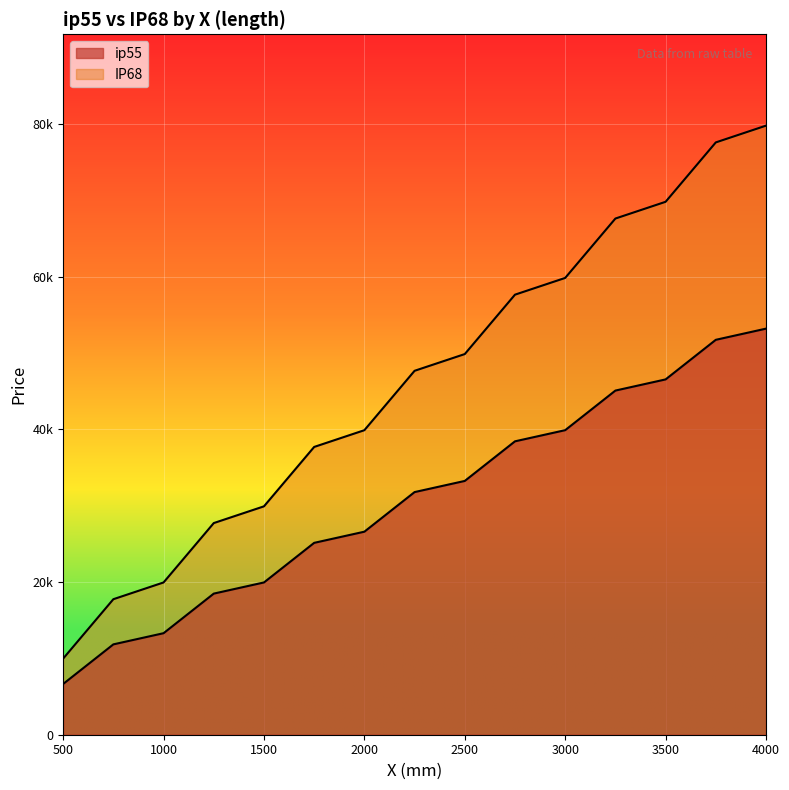

True or false: IP68 and ip55 intersect in this chart.

False